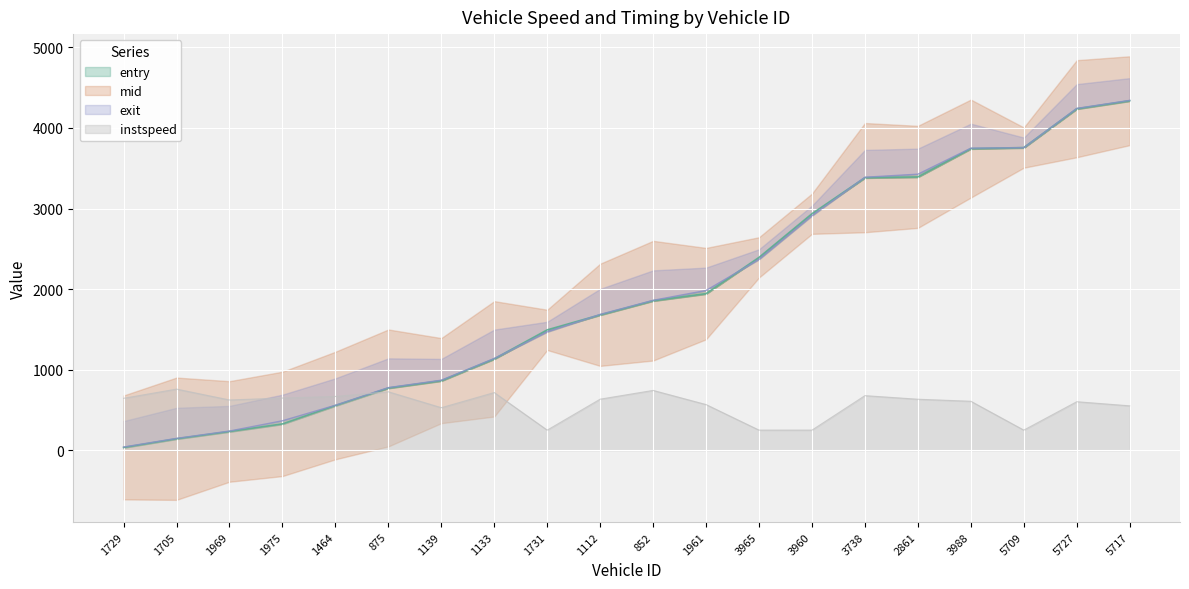

How many interior local valleys does the instspeed series have?

4